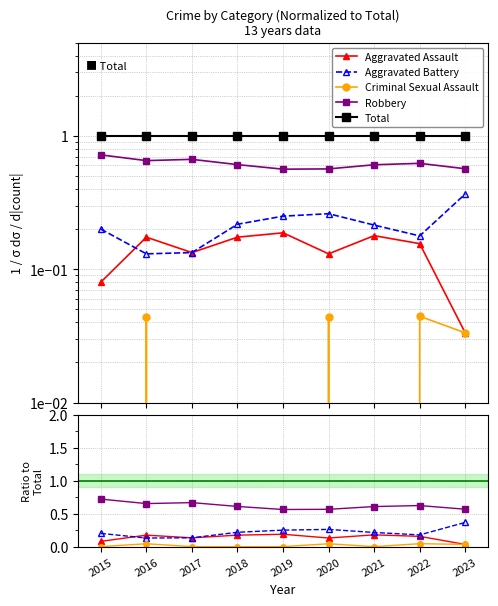

List the series in order of their peak value, highest first.

Total, Robbery, Aggravated Battery, Aggravated Assault, Criminal Sexual Assault